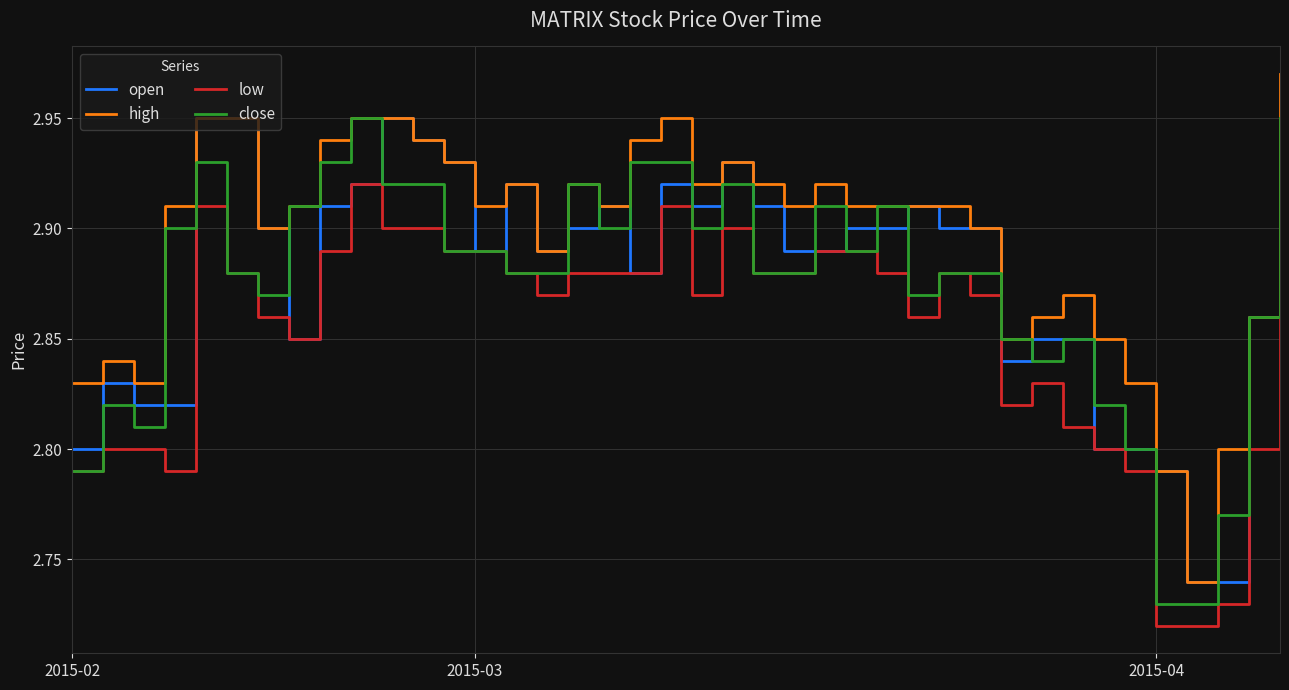

True or false: low and high intersect in this chart.

False